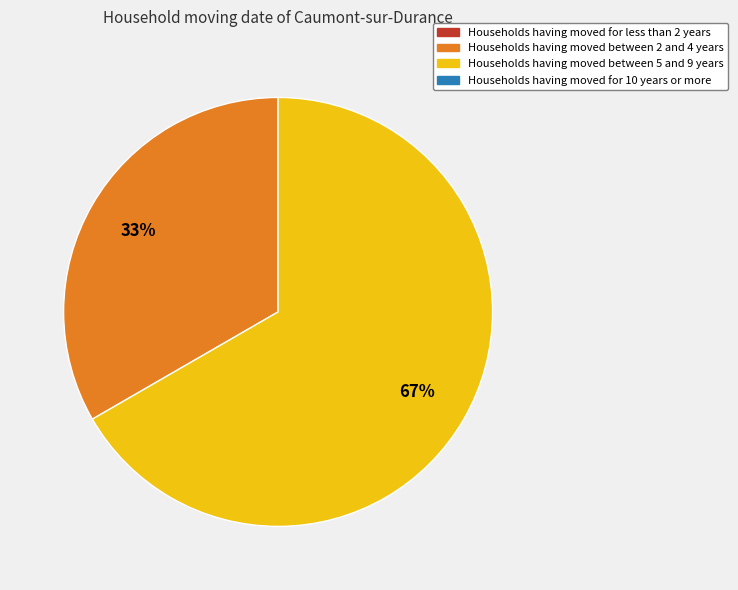

To the nearest percent, what is the average slice percentage?

50%